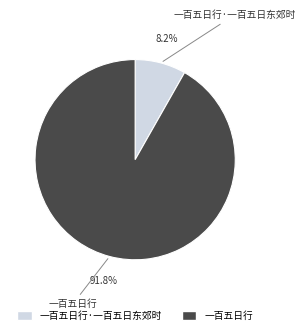

The 一百五日行 slice represents 80% of the pie. True or false?

False